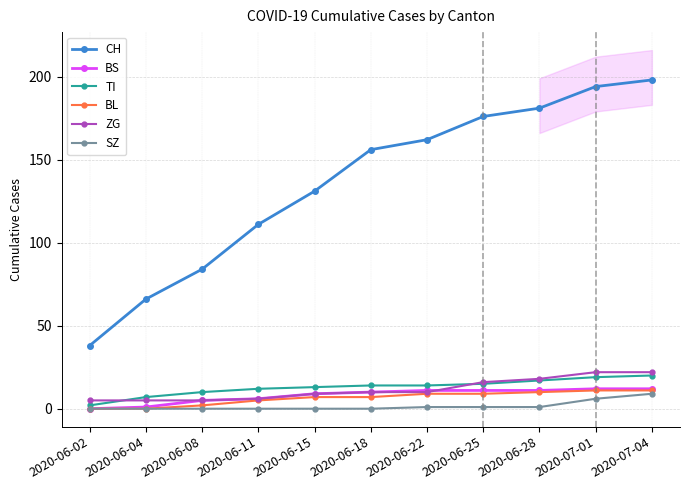

List the labels in order of ZG value, smallest first.

2020-06-02, 2020-06-04, 2020-06-08, 2020-06-11, 2020-06-15, 2020-06-18, 2020-06-22, 2020-06-25, 2020-06-28, 2020-07-01, 2020-07-04